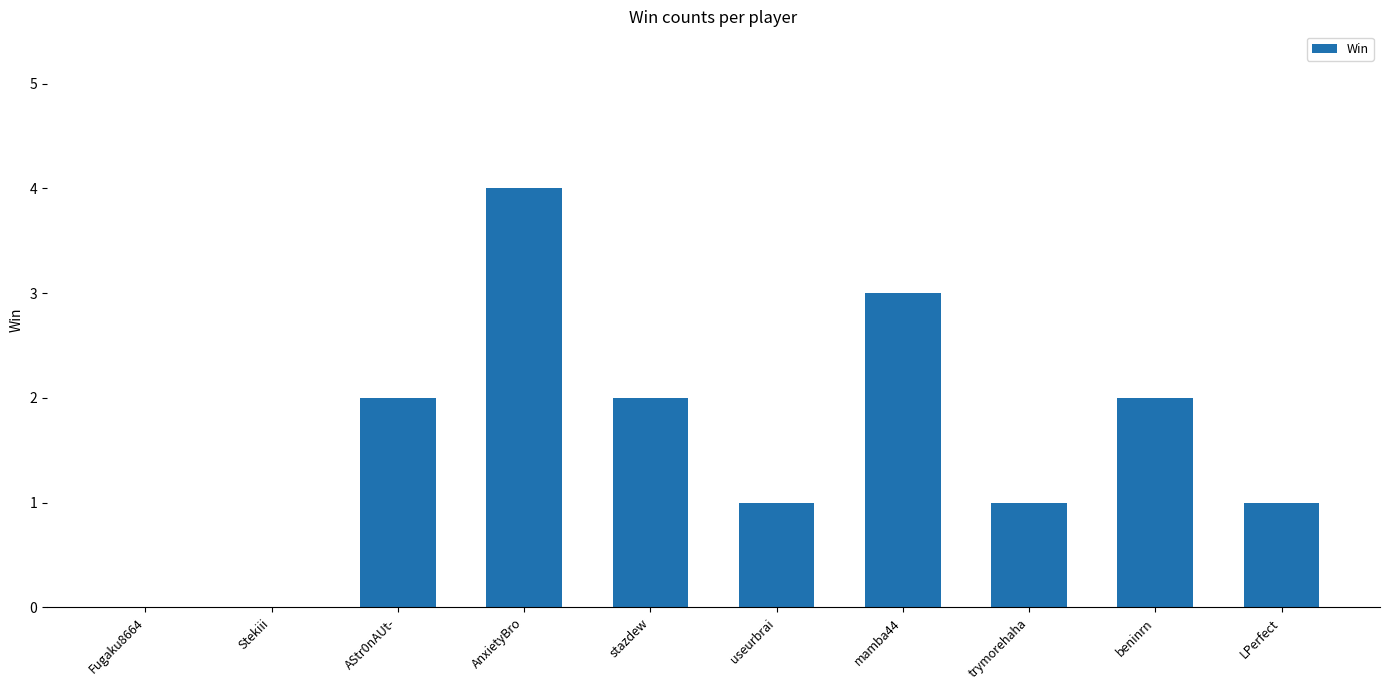

Reading right to left, transcribe all the data shown in this chart.

LPerfect=1	beninrn=2	trymorehaha=1	mamba44=3	useurbrai=1	stazdew=2	AnxietyBro=4	AStr0nAUt-=2	Stekiii=0	Fugaku8664=0